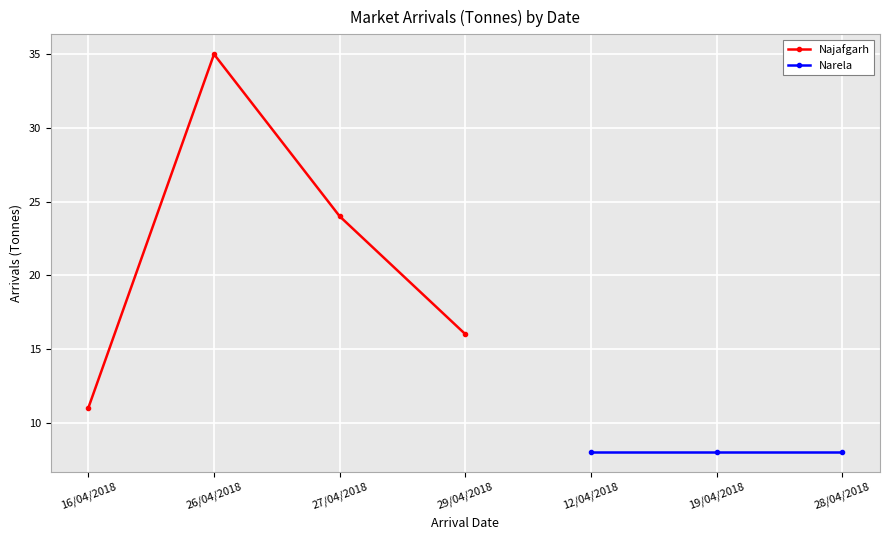

Between 27/04/2018 and 29/04/2018, which is larger?

27/04/2018